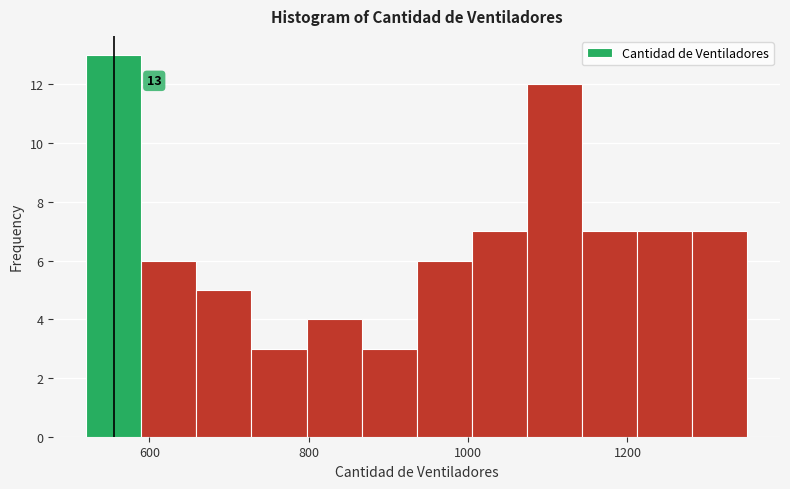

Around what value on the x-axis is the tallest bar? Give the approximate position of its centre, as read against the axis.

560